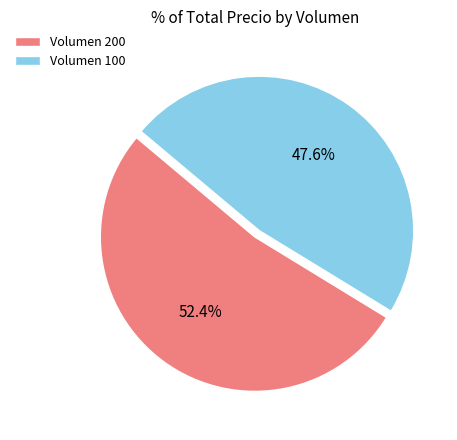

Which slice is the smallest?

Volumen 100